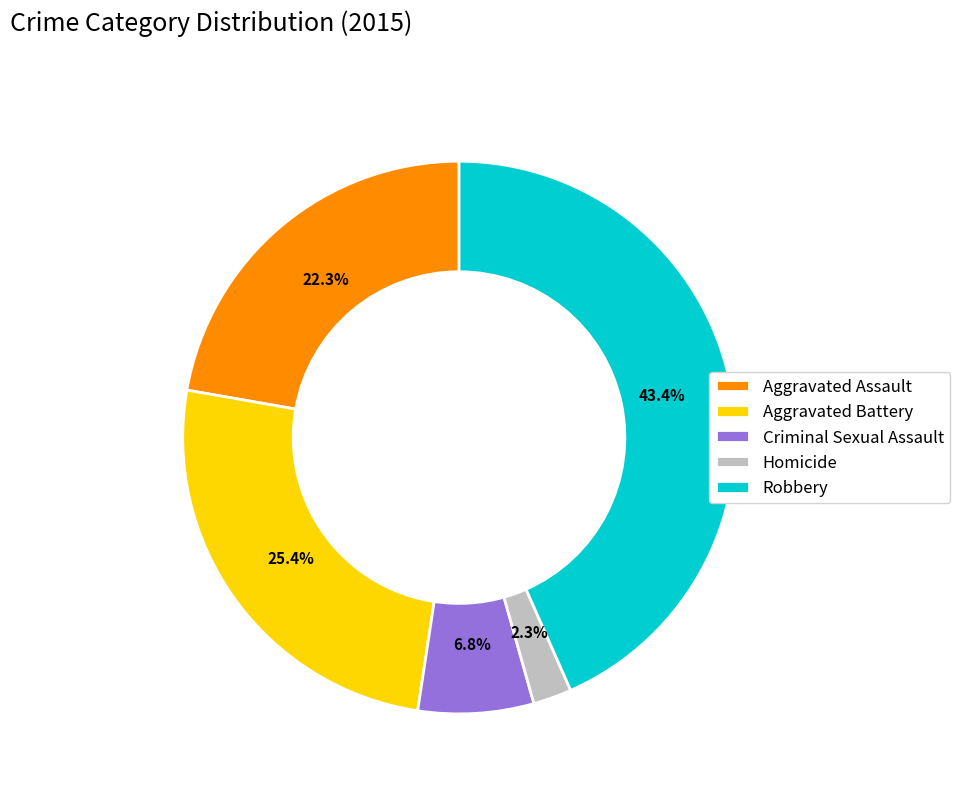

To the nearest percent, what percentage of the pie is Criminal Sexual Assault?

7%